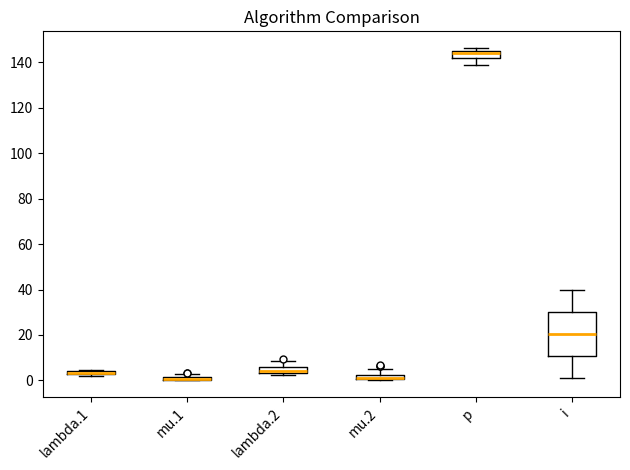

Which box is the tallest, from its lower edge to its upper edge?

i